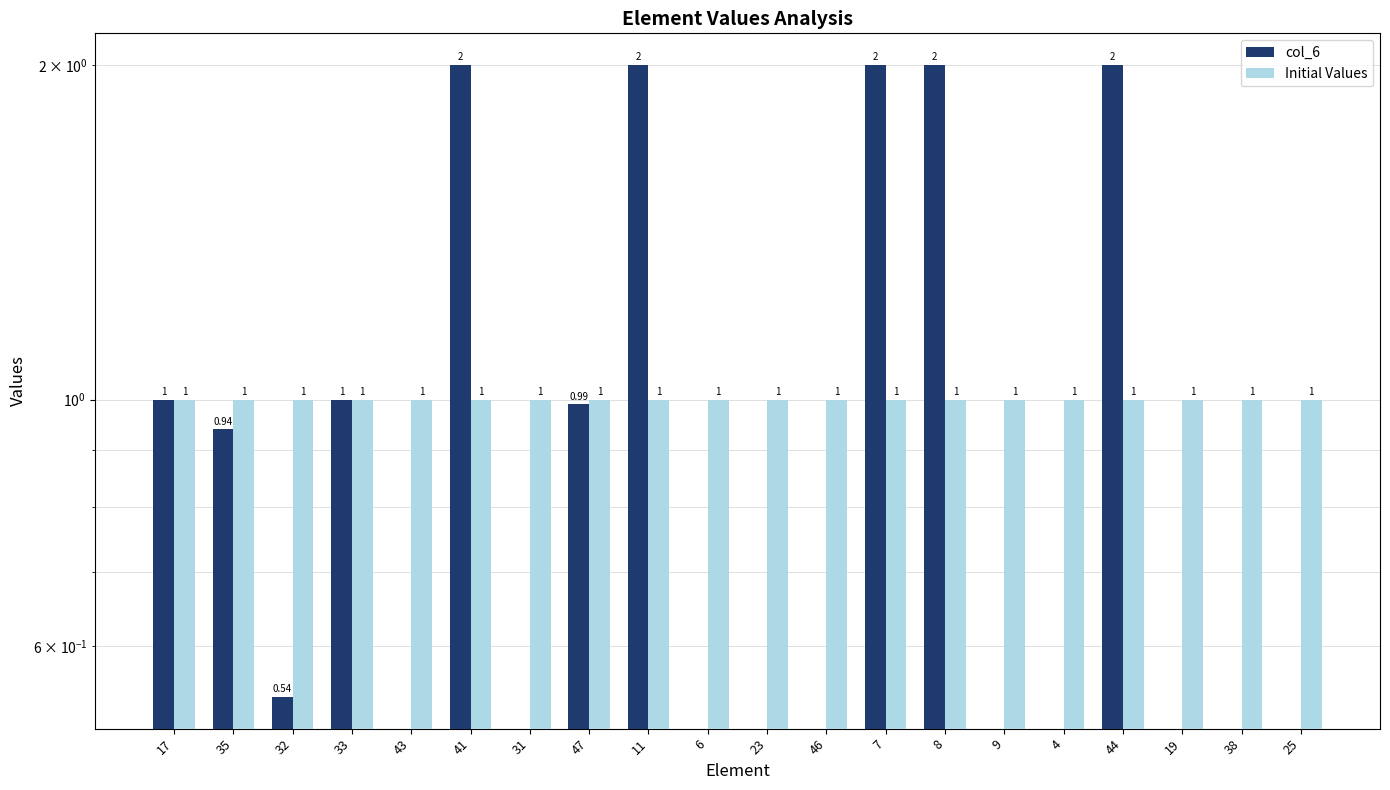

What is the label of the 19th bar from the right?

35